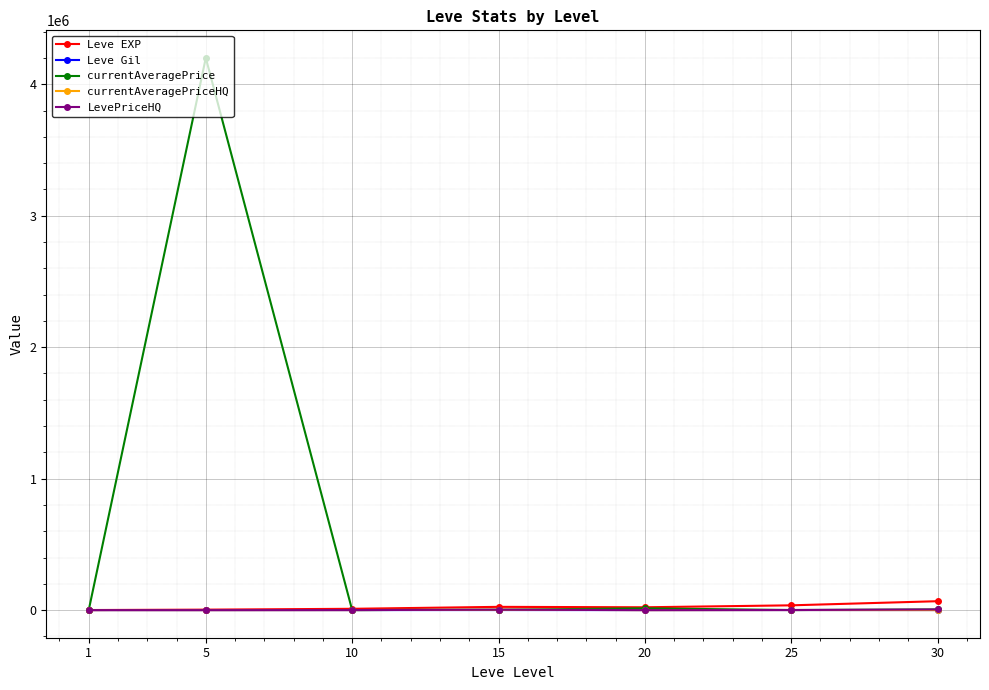

At which category is the sum across all series the highest?

5